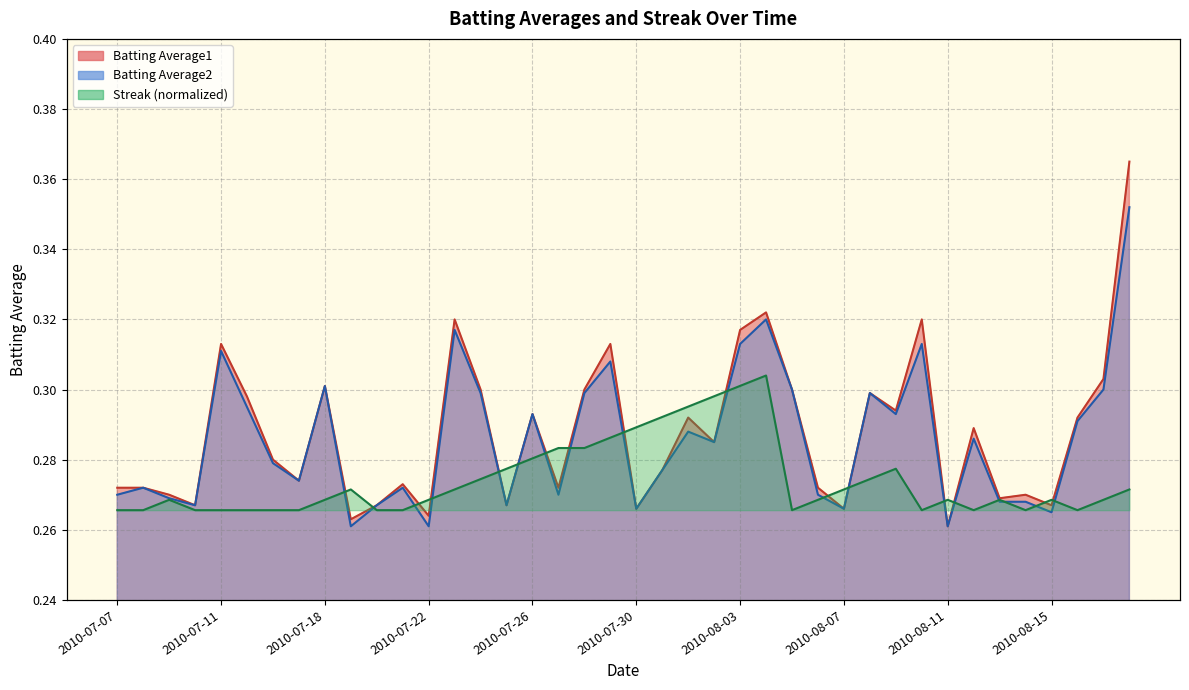

What is the difference between the second highest and second lowest values in the Batting Average2 series?

0.1